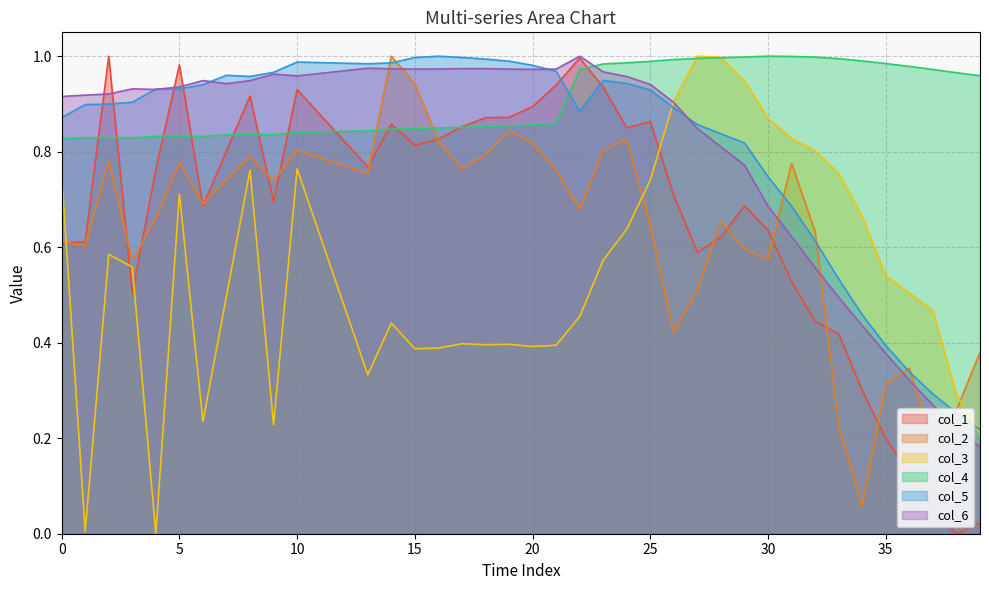

List the series in order of their peak value, highest first.

col_1, col_2, col_3, col_4, col_5, col_6